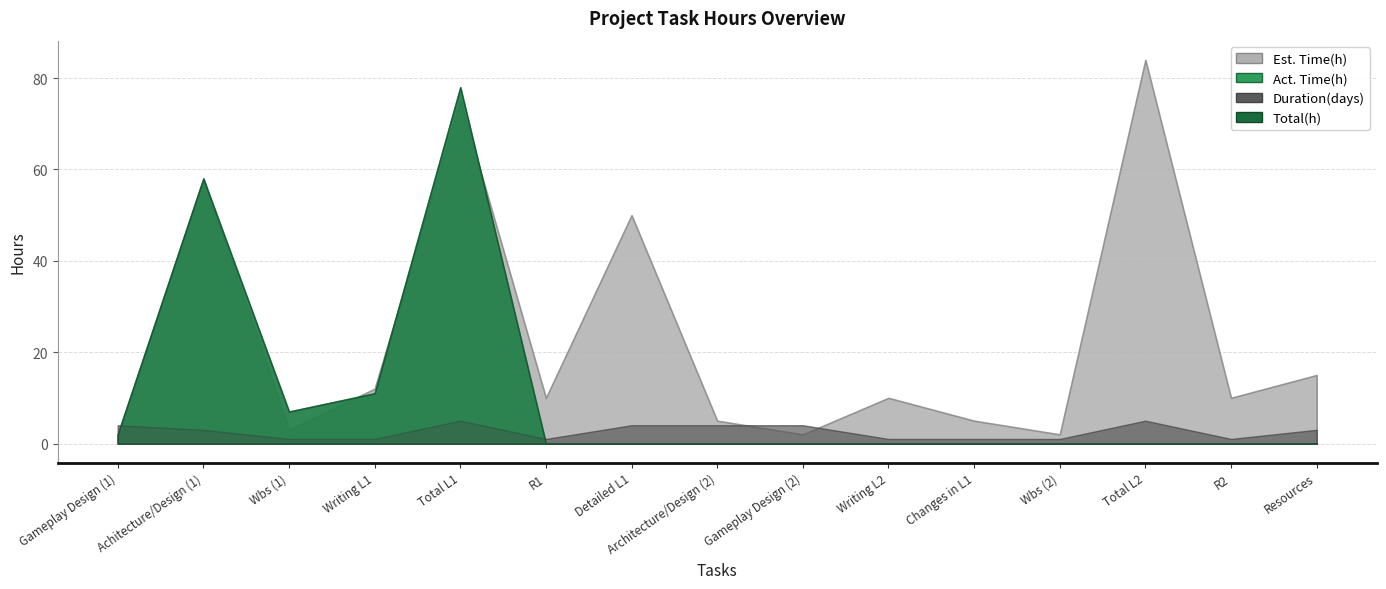

What are all the series names shown in the legend?

Duration(days), Est. Time(h), Act. Time(h), Total(h)